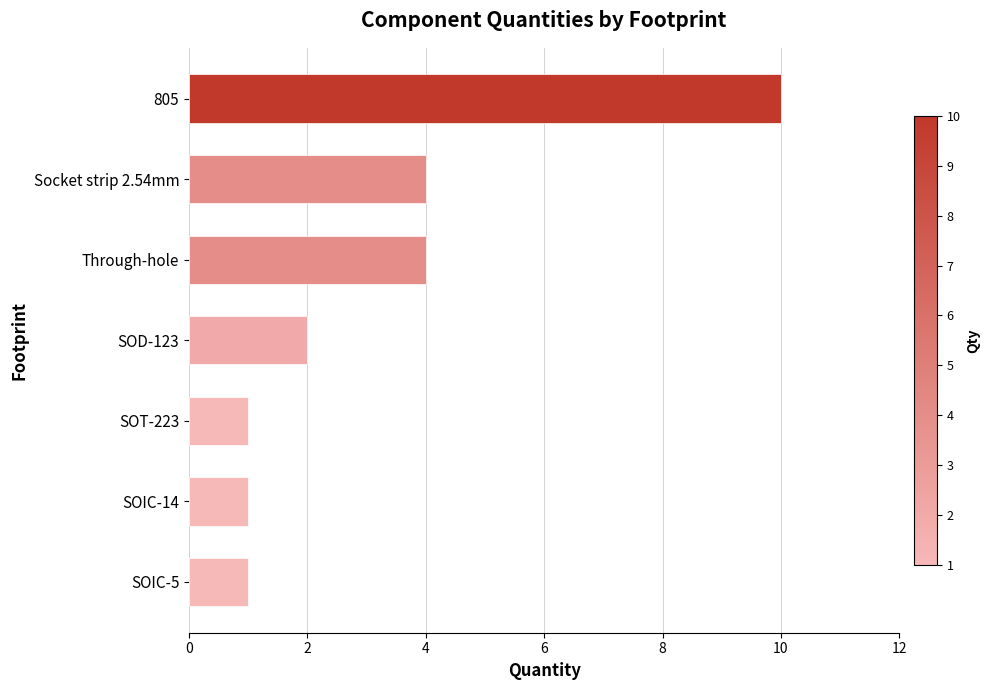

Between Through-hole and SOIC-5, which is larger?

Through-hole